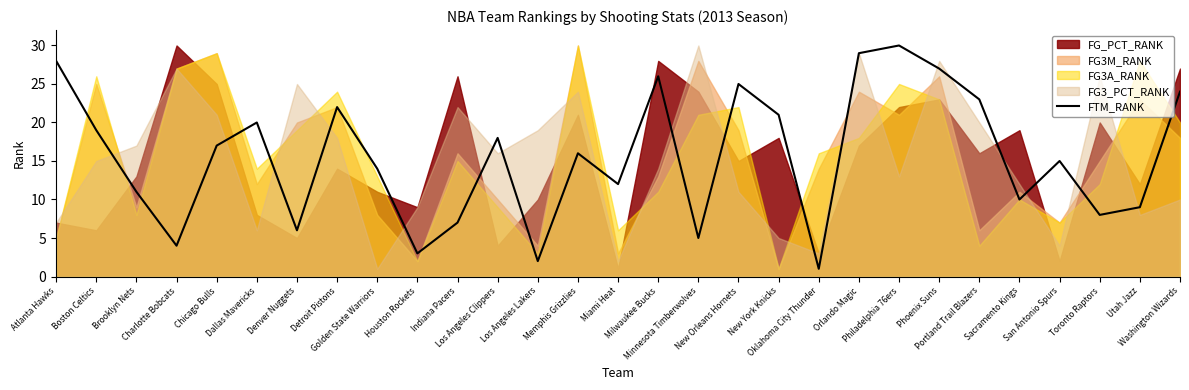

What is the sum of all values?

452